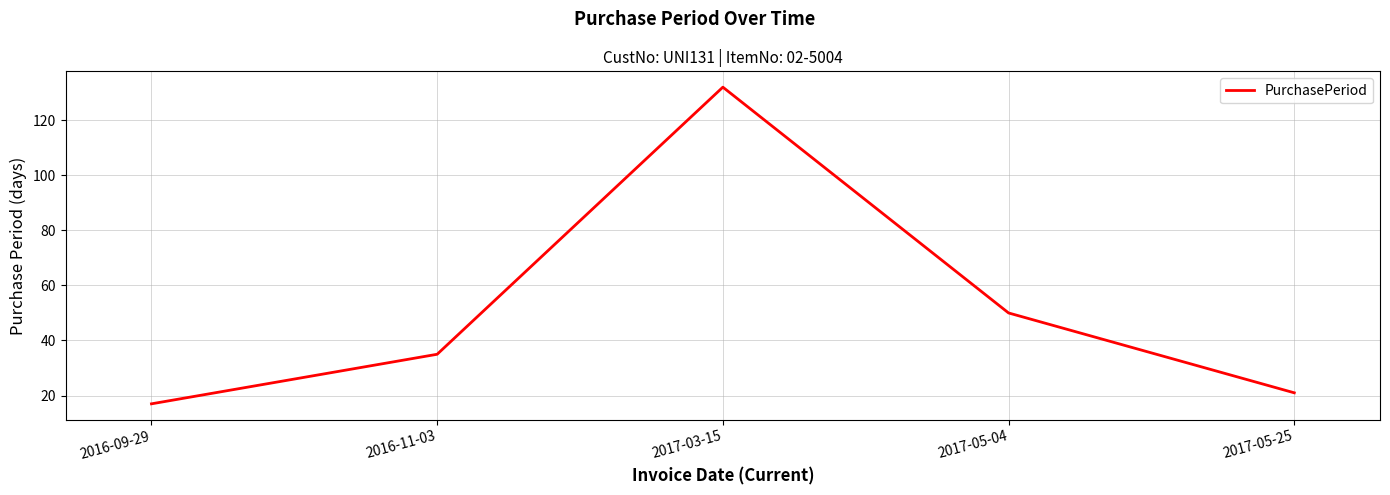

Rank the categories by value from highest to lowest.

2017-03-15, 2017-05-04, 2016-11-03, 2017-05-25, 2016-09-29